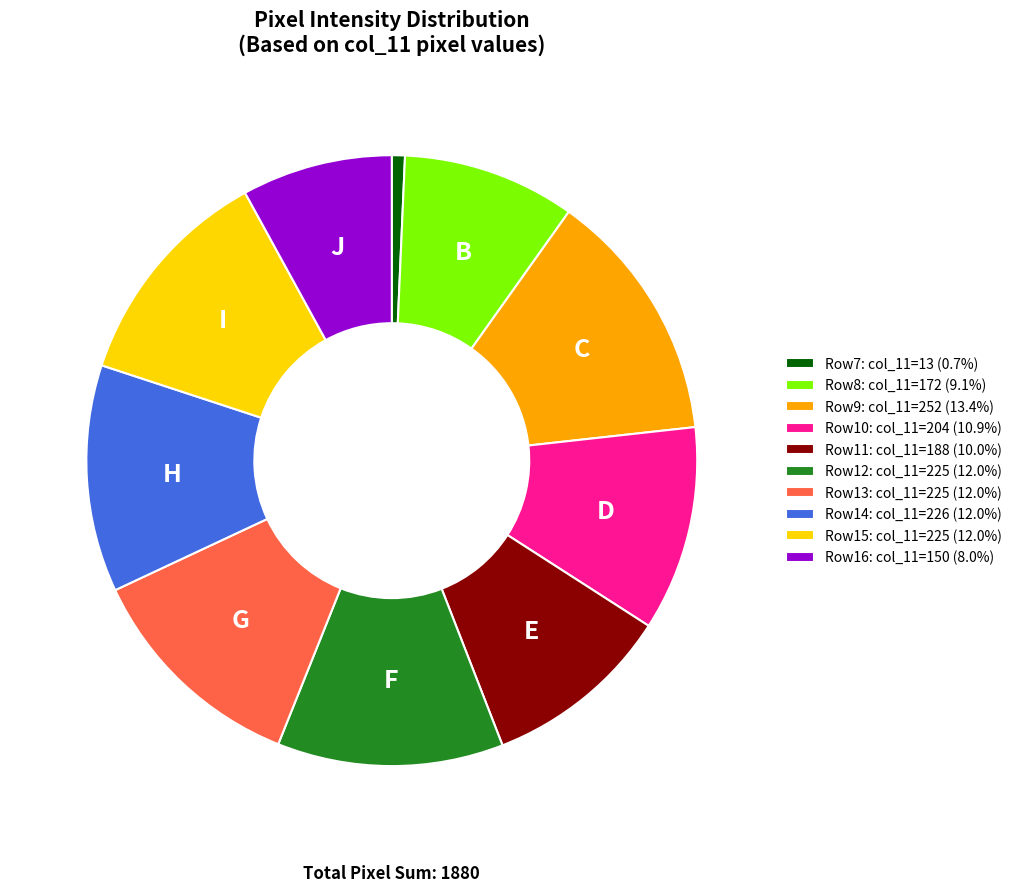

Is Row14: col_11=226 (12.0%) the majority of the pie?

No